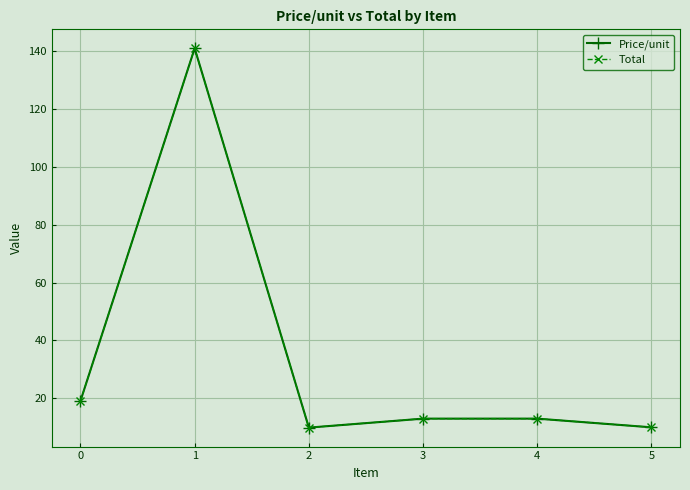

What is the lowest value of the Total series?

9.9